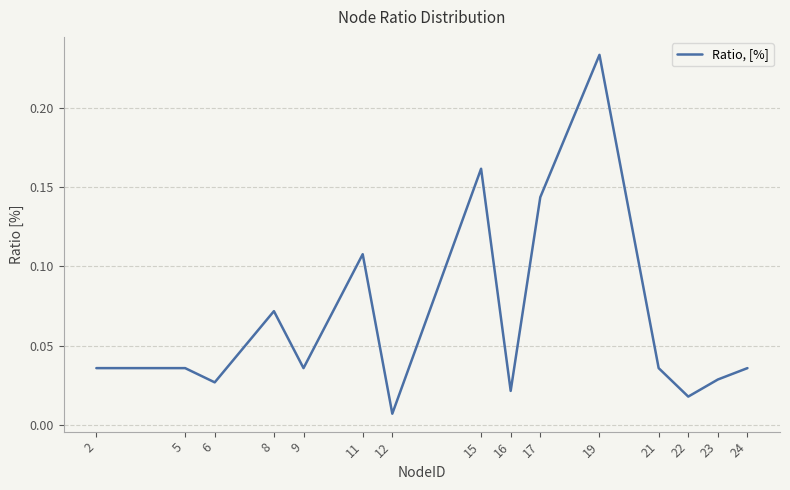

Which has a higher value, 21 or 12?

21